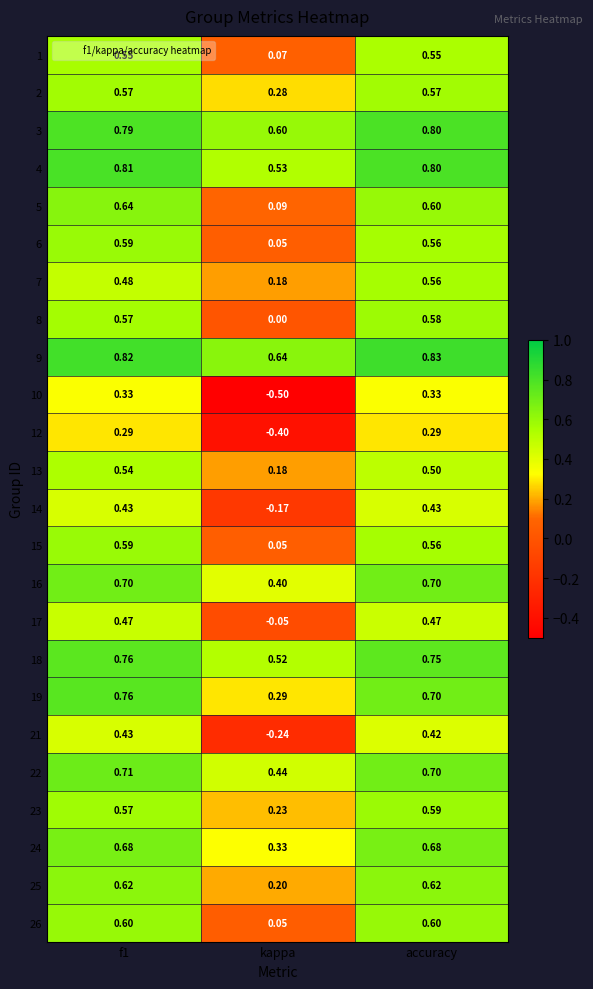

What is the minimum value shown in the chart?

-0.5